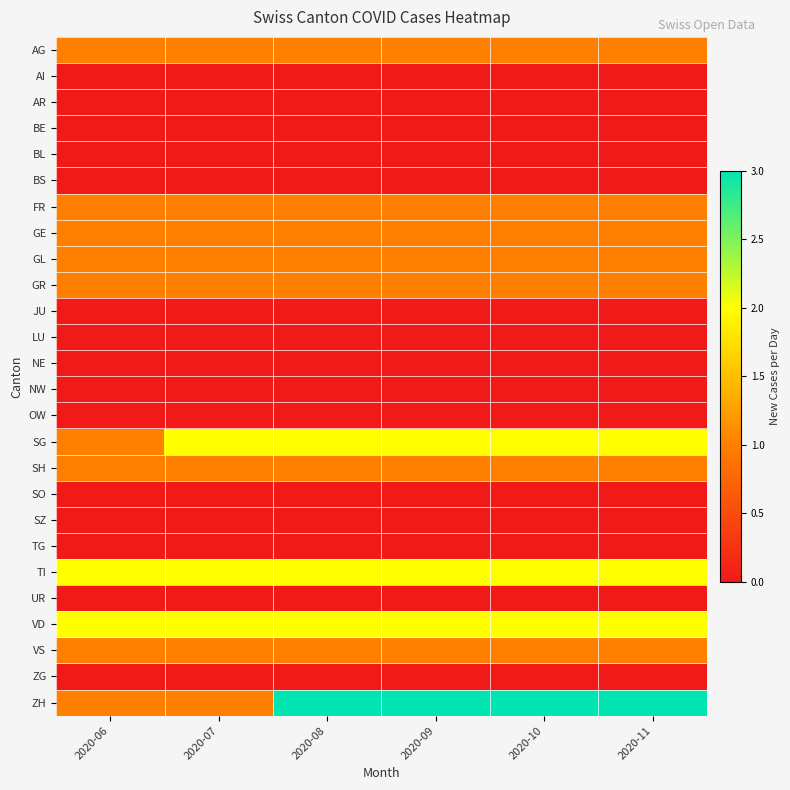

At how many categories does at least one series exceed 2?

4